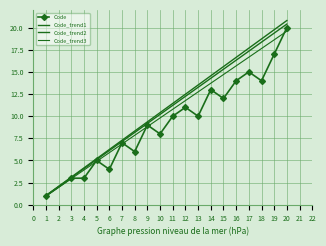

Reading left to right, extract all data points from this chart.

Code: 1=1.0	3=3.0	4=3.0	5=5.0	6=4.0	7=7.0	8=6.0	9=9.0	10=8.0	11=10.0	12=11.0	13=10.0	14=13.0	15=12.0	16=14.0	17=15.0	18=14.0	19=17.0	20=20.0
Code_trend1: 1=1.0	3=3.1	4=4.2	5=5.2	6=6.2	7=7.3	8=8.3	9=9.4	10=10.4	11=11.4	12=12.5	13=13.5	14=14.6	15=15.6	16=16.6	17=17.7	18=18.7	19=19.8	20=20.8
Code_trend2: 1=1.0	3=3.1	4=4.1	5=5.1	6=6.1	7=7.1	8=8.2	9=9.2	10=10.2	11=11.2	12=12.2	13=13.3	14=14.3	15=15.3	16=16.3	17=17.3	18=18.4	19=19.4	20=20.4
Code_trend3: 1=1.0	3=2.9	4=3.9	5=4.9	6=5.9	7=6.9	8=7.8	9=8.8	10=9.8	11=10.8	12=11.8	13=12.7	14=13.7	15=14.7	16=15.7	17=16.7	18=17.6	19=18.6	20=19.6